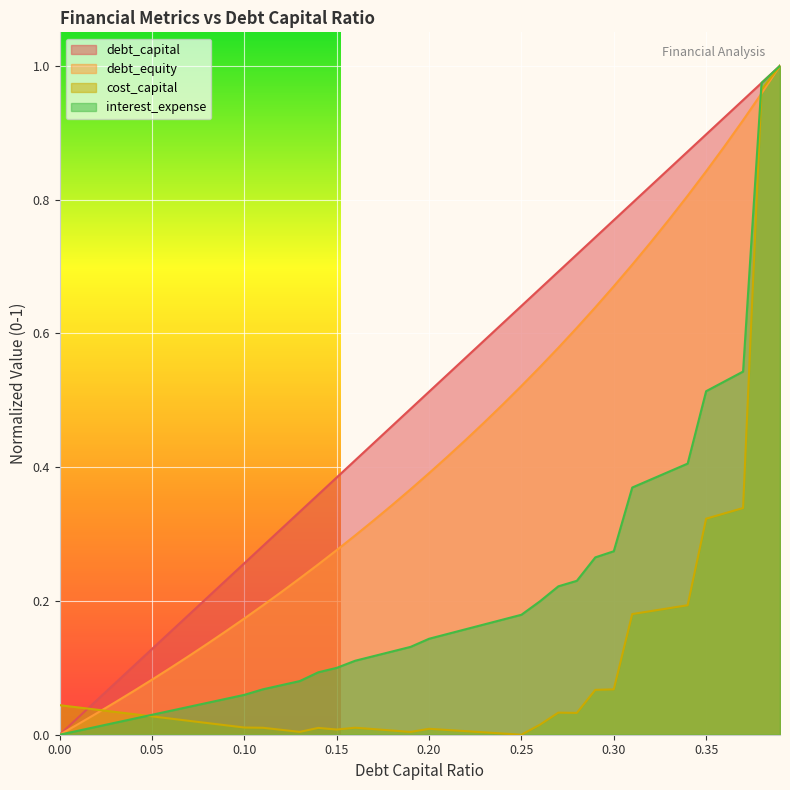

How many values in the debt_equity series exceed 0?

39